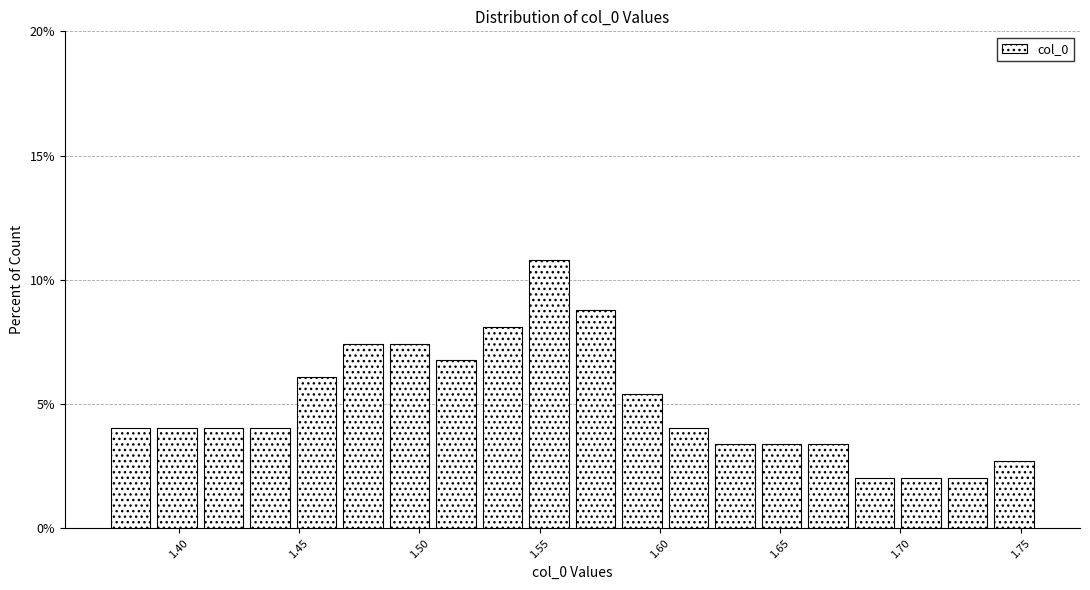

Read against the x-axis, roughly where is the centre of the tallest bar?

1.555